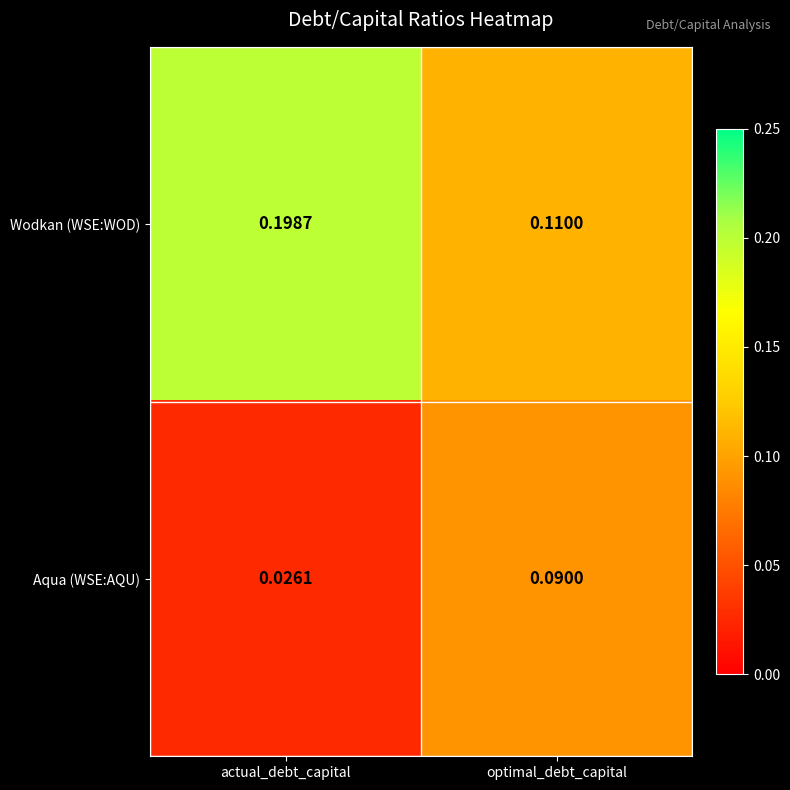

At which category does the chart reach its peak across all series?

actual_debt_capital